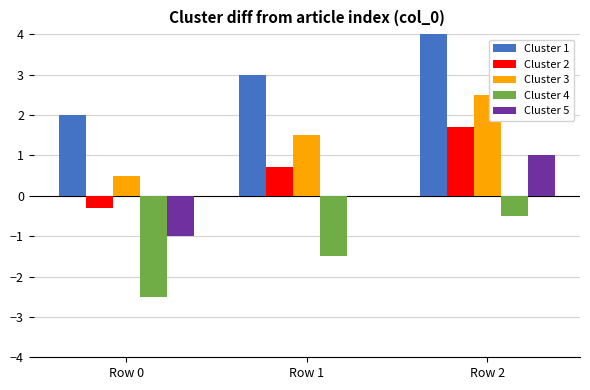

What is the approximate value of Cluster 2 at Row 0?

-0.3